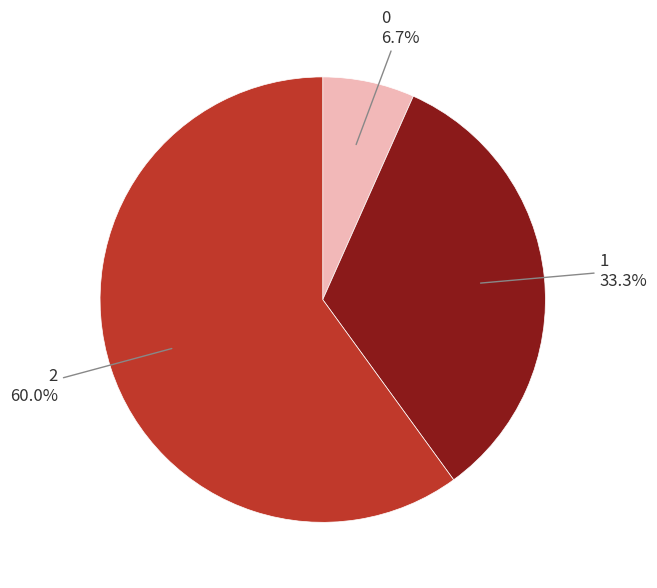

What is the largest slice in the pie chart?

2